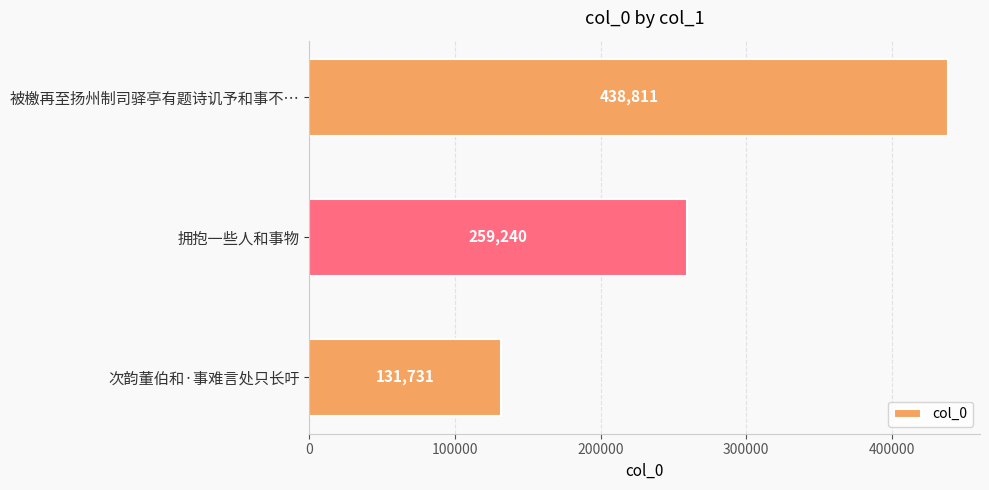

List the labels in order of value, largest first.

被檄再至扬州制司驿亭有题诗讥予和事不…, 拥抱一些人和事物, 次韵董伯和·事难言处只长吁